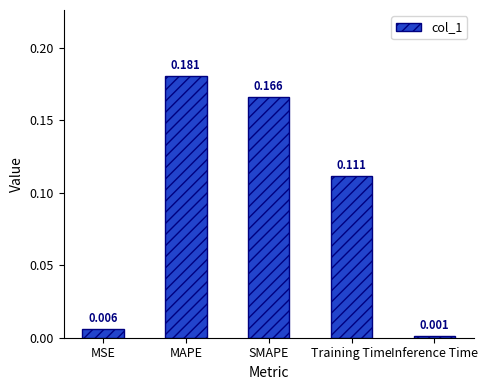

How many series are shown in this chart?

1